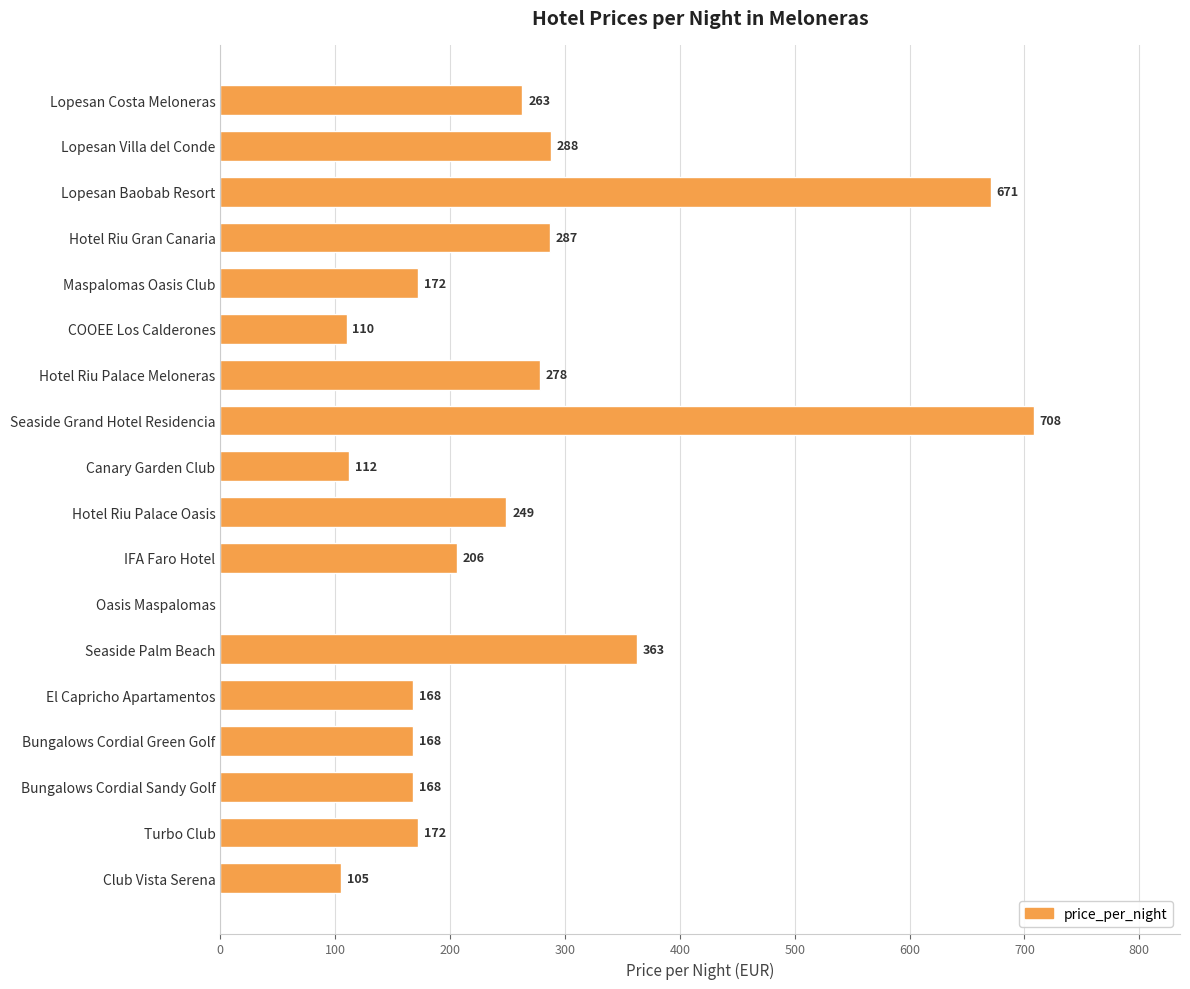

Reading bottom to top, what are all the values shown in this chart?

Club Vista Serena=105	Turbo Club=172	Bungalows Cordial Sandy Golf=168	Bungalows Cordial Green Golf=168	El Capricho Apartamentos=168	Seaside Palm Beach=363	Oasis Maspalomas=0	IFA Faro Hotel=206	Hotel Riu Palace Oasis=249	Canary Garden Club=112	Seaside Grand Hotel Residencia=708	Hotel Riu Palace Meloneras=278	COOEE Los Calderones=110	Maspalomas Oasis Club=172	Hotel Riu Gran Canaria=287	Lopesan Baobab Resort=671	Lopesan Villa del Conde=288	Lopesan Costa Meloneras=263